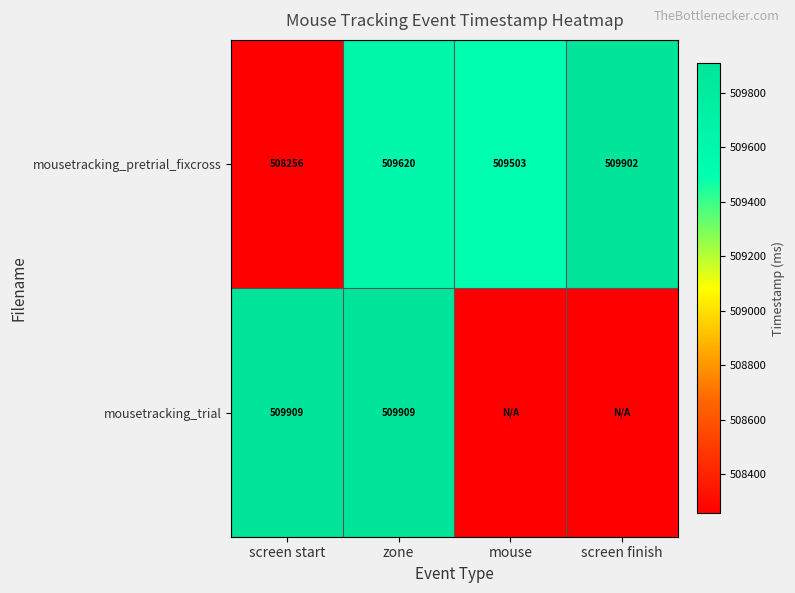

How many values in the mousetracking_pretrial_fixcross series are below 509620?

2